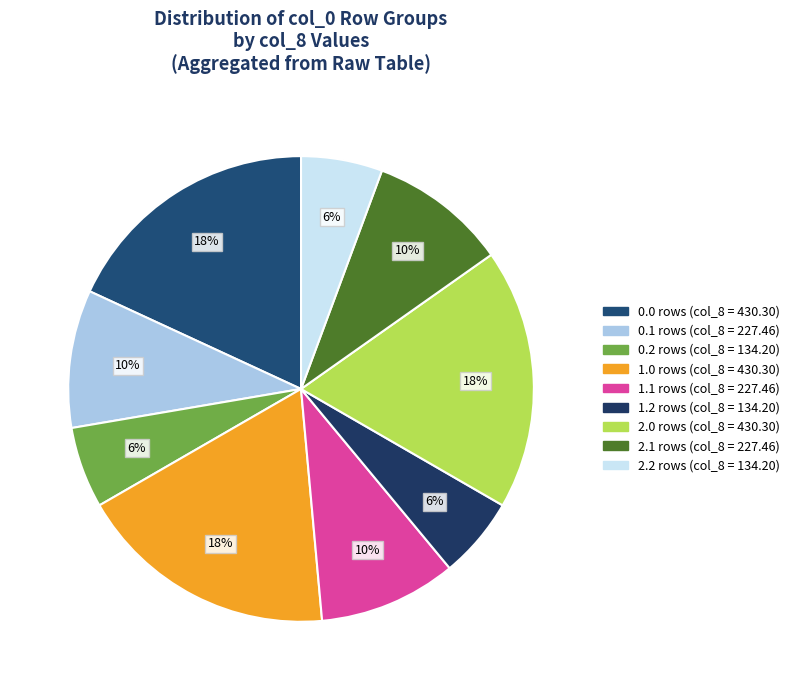

What percentage is NOT represented by 0.1?

90.4%